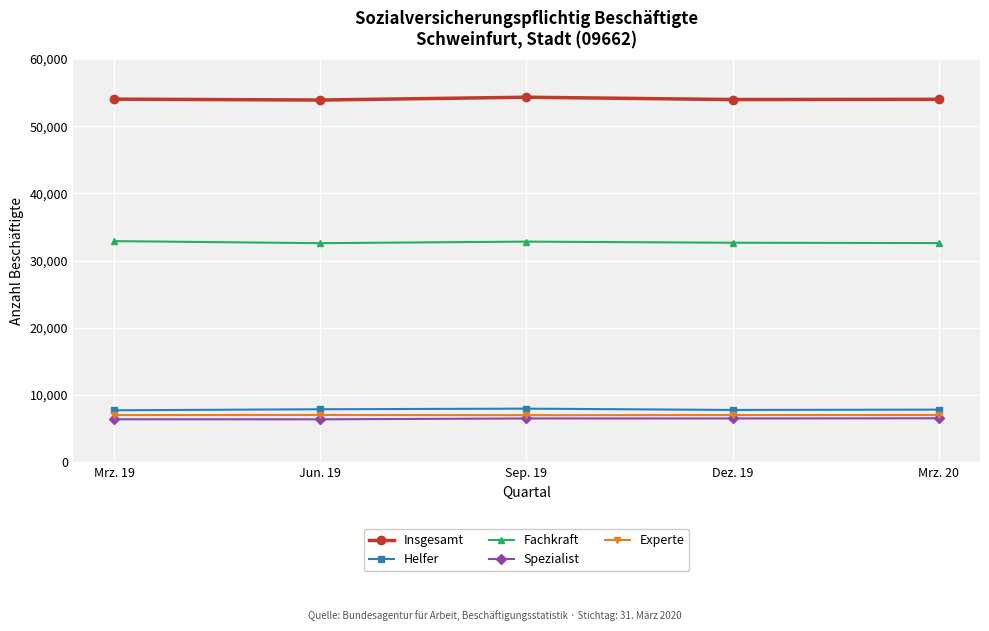

True or false: Experte and Insgesamt cross at least once.

False